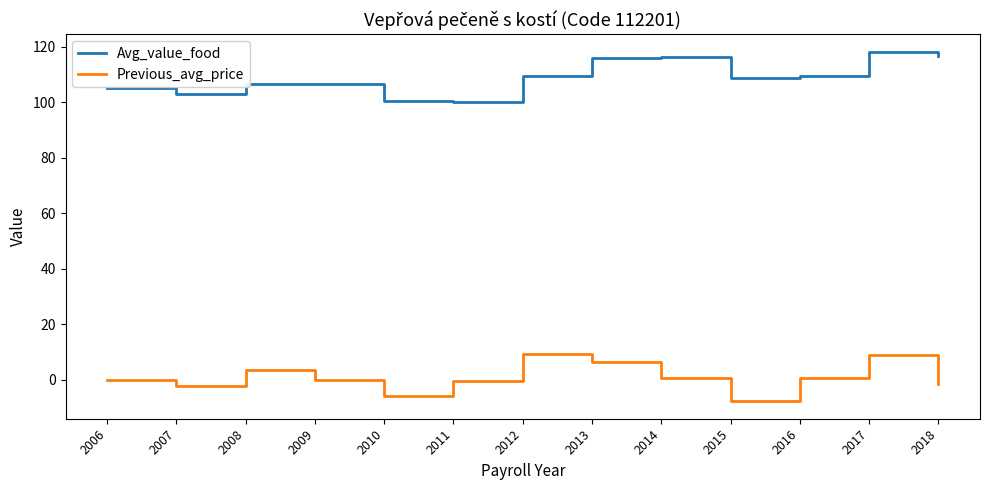

What is the greatest value displayed?

118.3